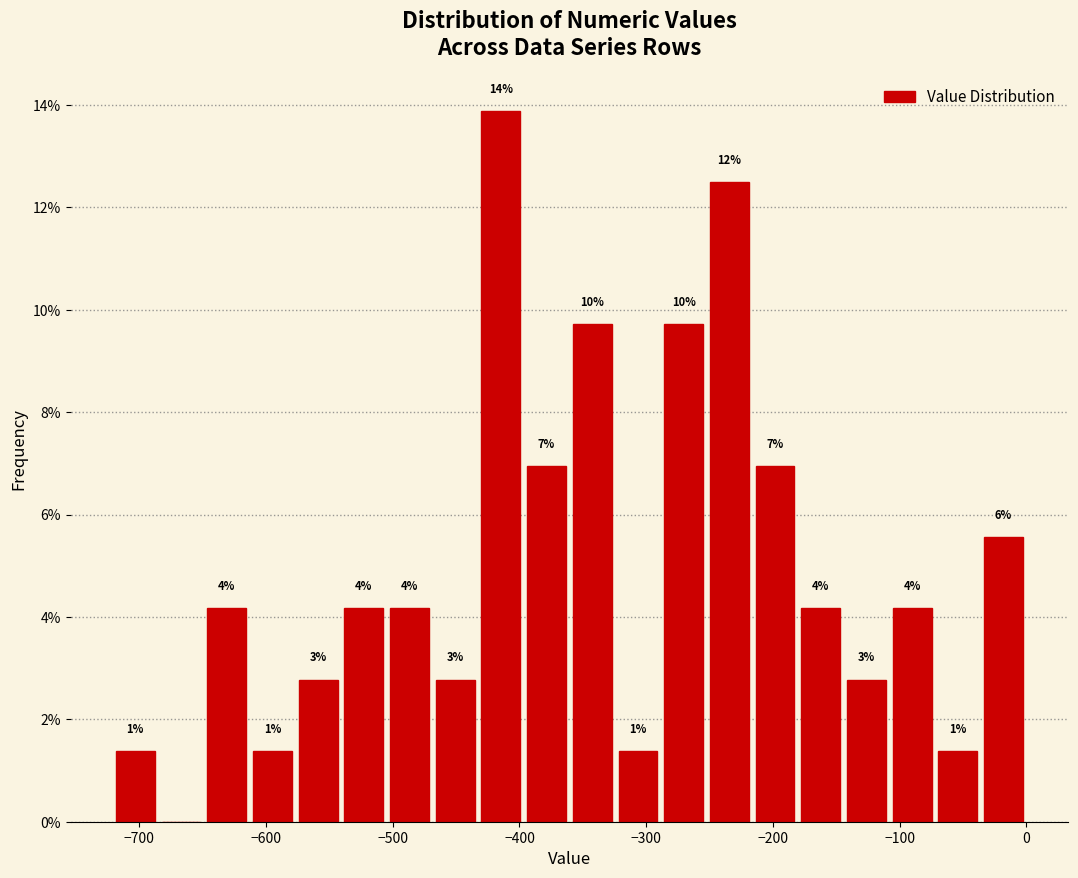

Read against the x-axis, roughly where is the centre of the tallest bar?

-410